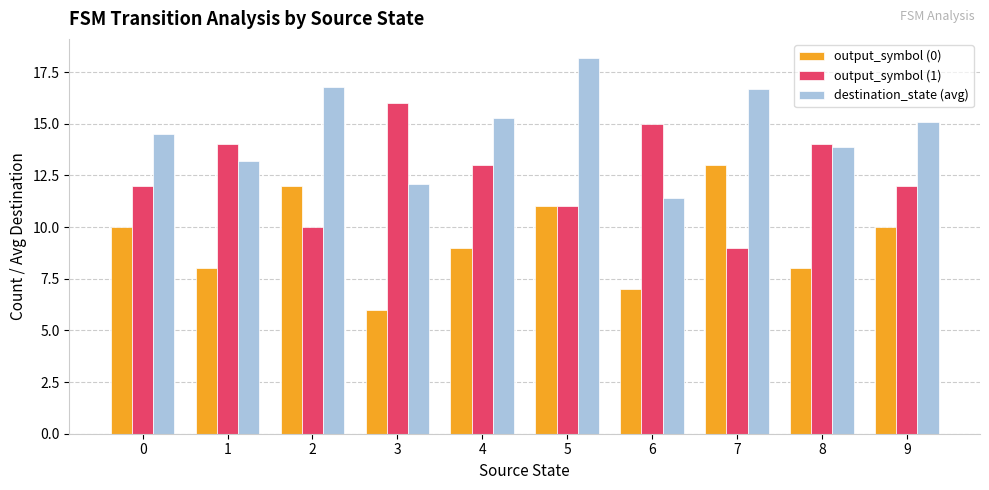

What are all the series names shown in the legend?

output_symbol (0), output_symbol (1), destination_state (avg)